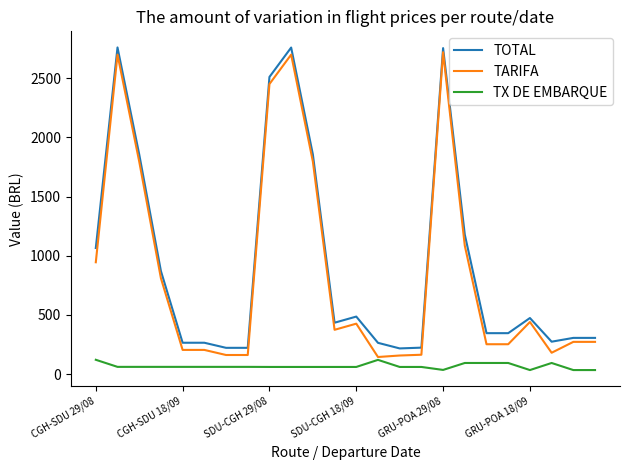

What is the lowest value of the TARIFA series?

144.0